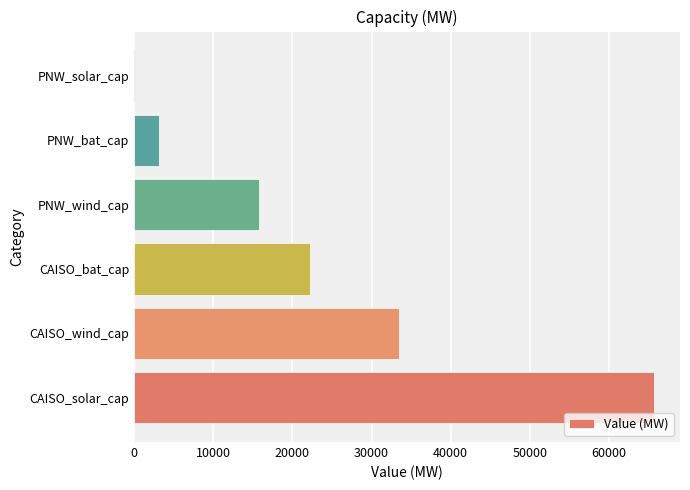

What is the change in value from CAISO_wind_cap to PNW_bat_cap?

-30311.8